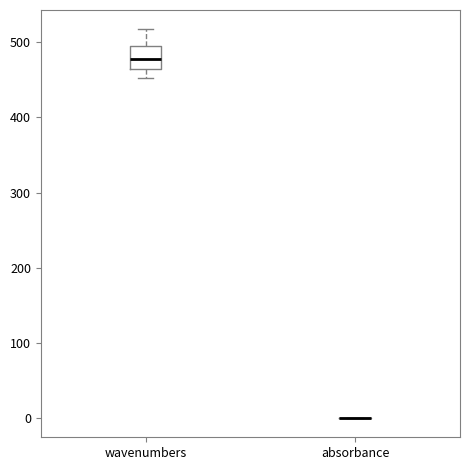

Reading left to right, read every box against the y-axis: the position of its median line, the range the box covers, and the ends of its whiskers. The values are not printed on the chart, so give them approximately, as read against the axis.

wavenumbers: median 480, box 460 to 500, whiskers 450 to 520
absorbance: box collapsed to a line at 0, whiskers 0 to 0